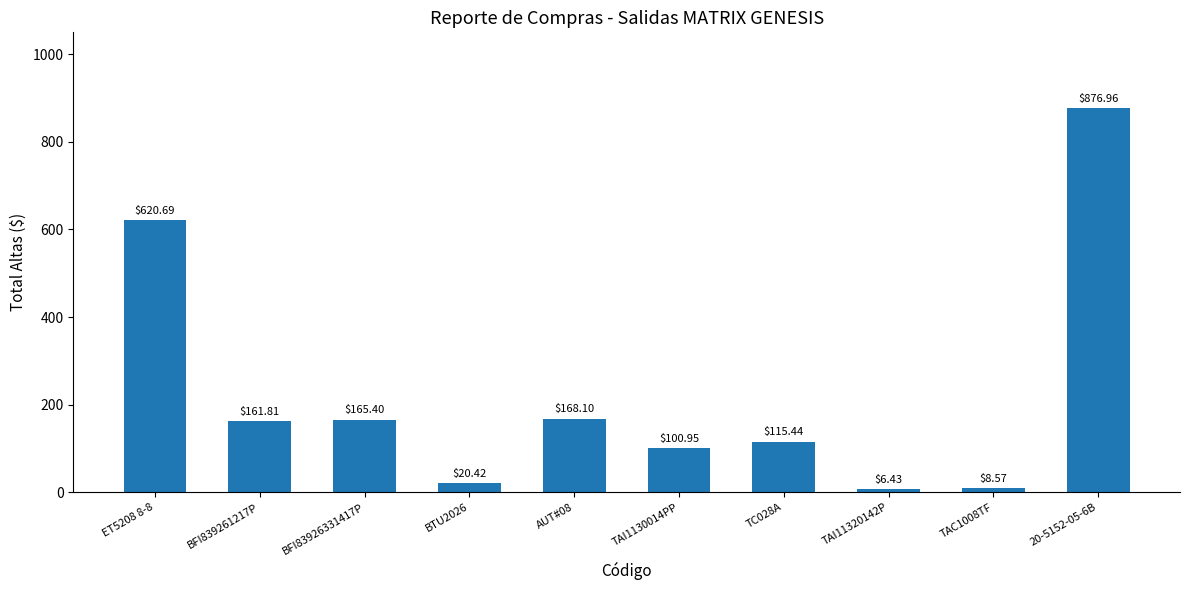

What is the change in value from BFI839261217P to TAC1008TF?

-153.2